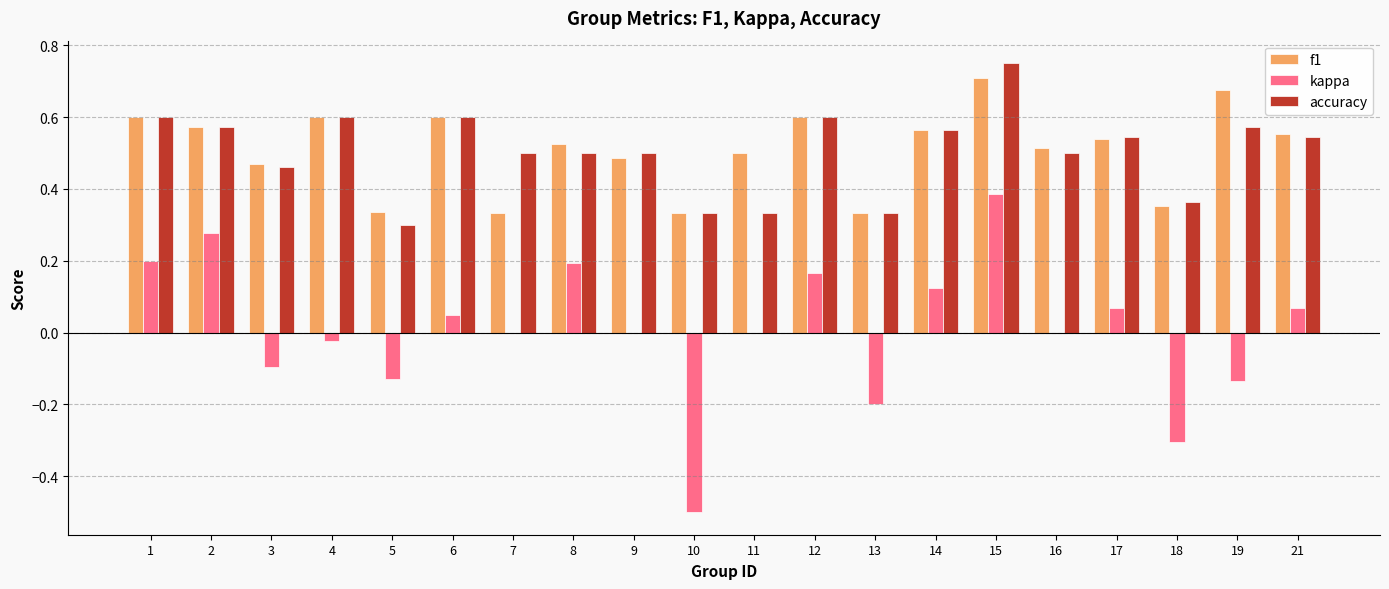

How many series are shown in this chart?

3